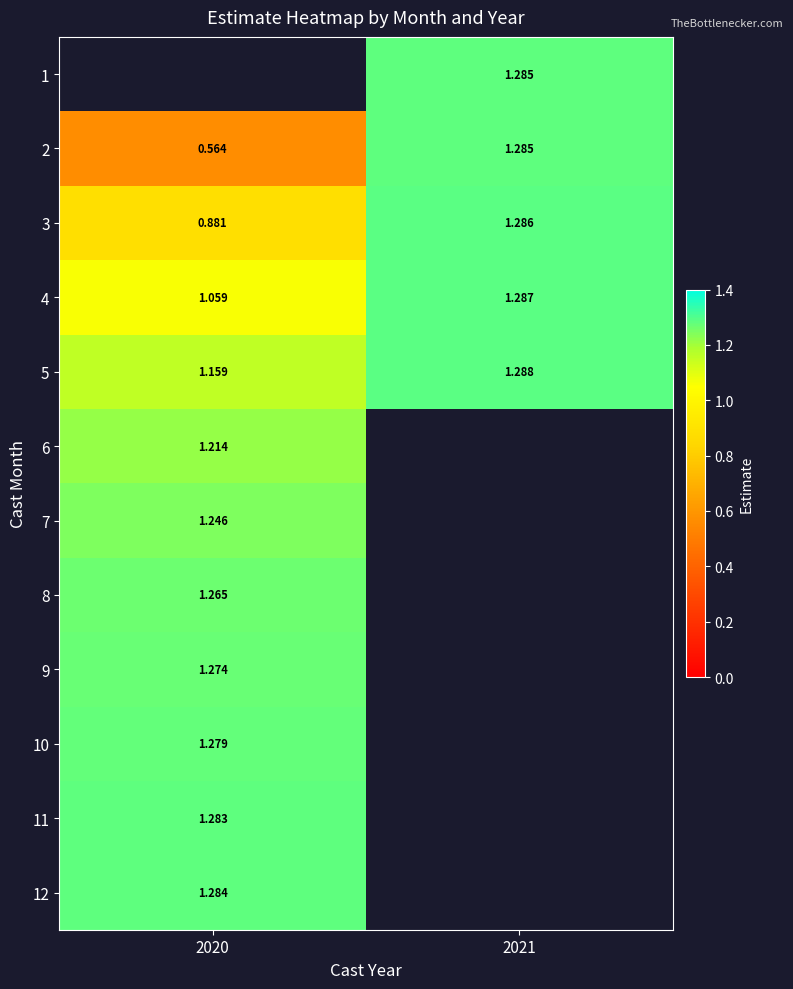

Is the value of 11 at 2020 greater than the value of 3 at 2021?

No